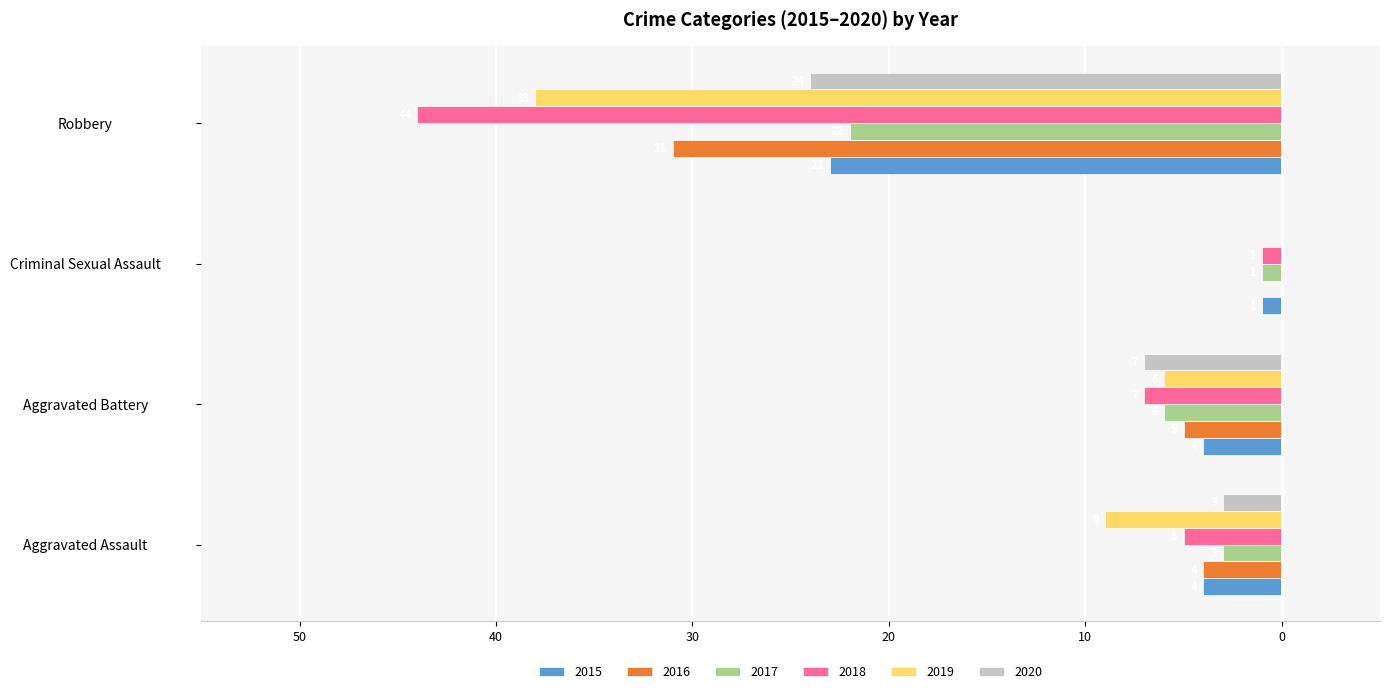

What are all the series names shown in the legend?

2015, 2016, 2017, 2018, 2019, 2020